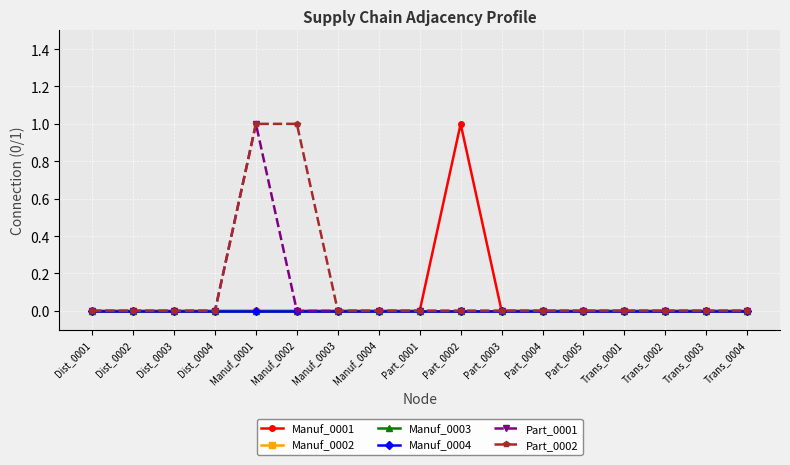

Is this an area chart (filled region under the line)?

No